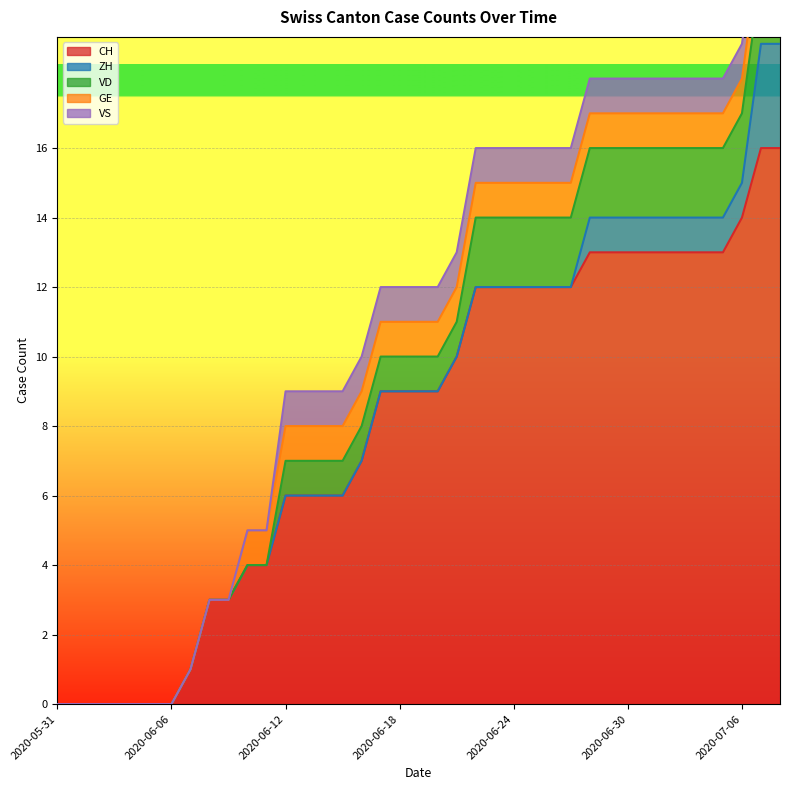

What is the sum of all GE values?

29